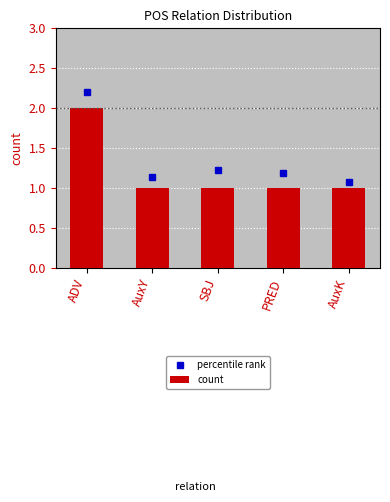

What position from the right is AuxY?

4